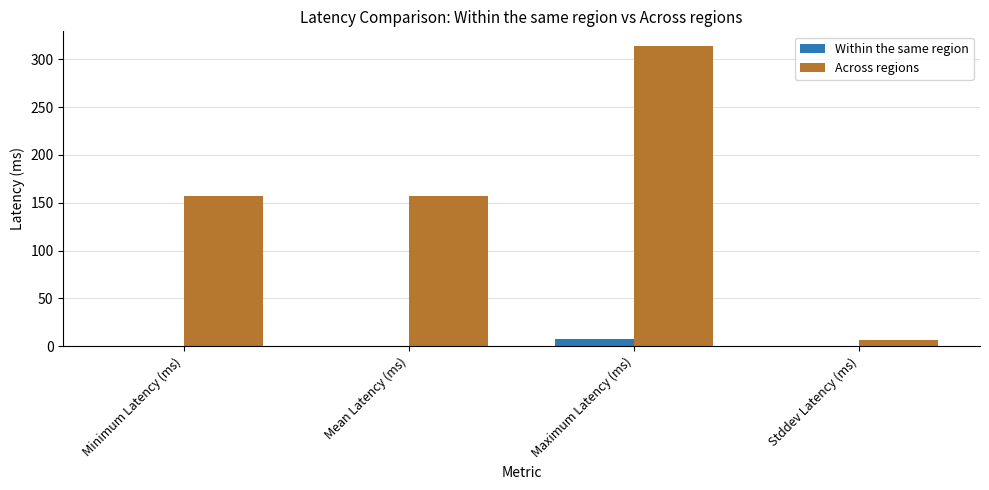

At which label does Across regions reach its peak?

Maximum Latency (ms)